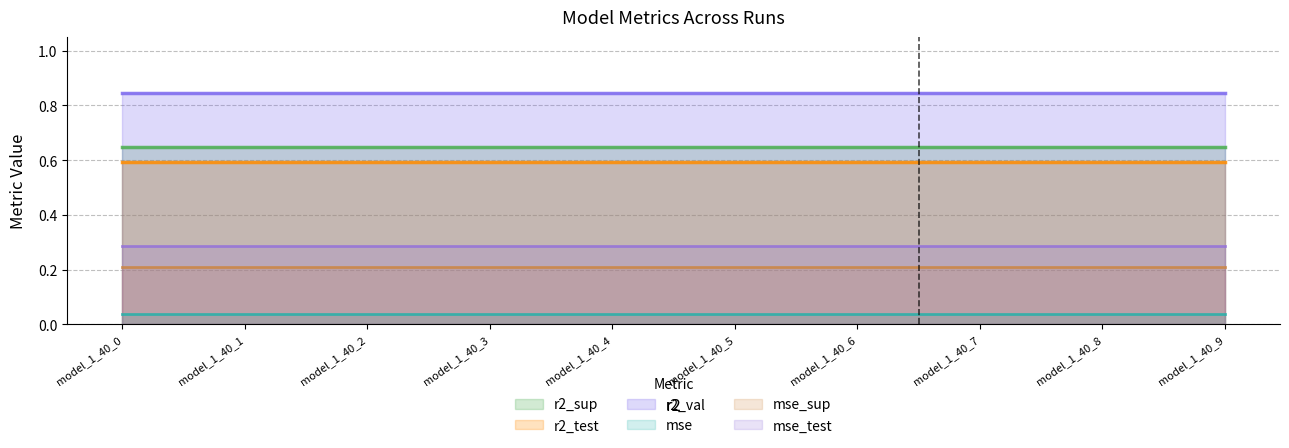

Reading left to right, what are all the values shown in this chart?

r2_sup: 0.6	0.6	0.6	0.6	0.6	0.6	0.6	0.6	0.6	0.6
r2_test: 0.6	0.6	0.6	0.6	0.6	0.6	0.6	0.6	0.6	0.6
r2_val: 0.8	0.8	0.8	0.8	0.8	0.8	0.8	0.8	0.8	0.8
mse: 0.0	0.0	0.0	0.0	0.0	0.0	0.0	0.0	0.0	0.0
mse_sup: 0.2	0.2	0.2	0.2	0.2	0.2	0.2	0.2	0.2	0.2
mse_test: 0.3	0.3	0.3	0.3	0.3	0.3	0.3	0.3	0.3	0.3